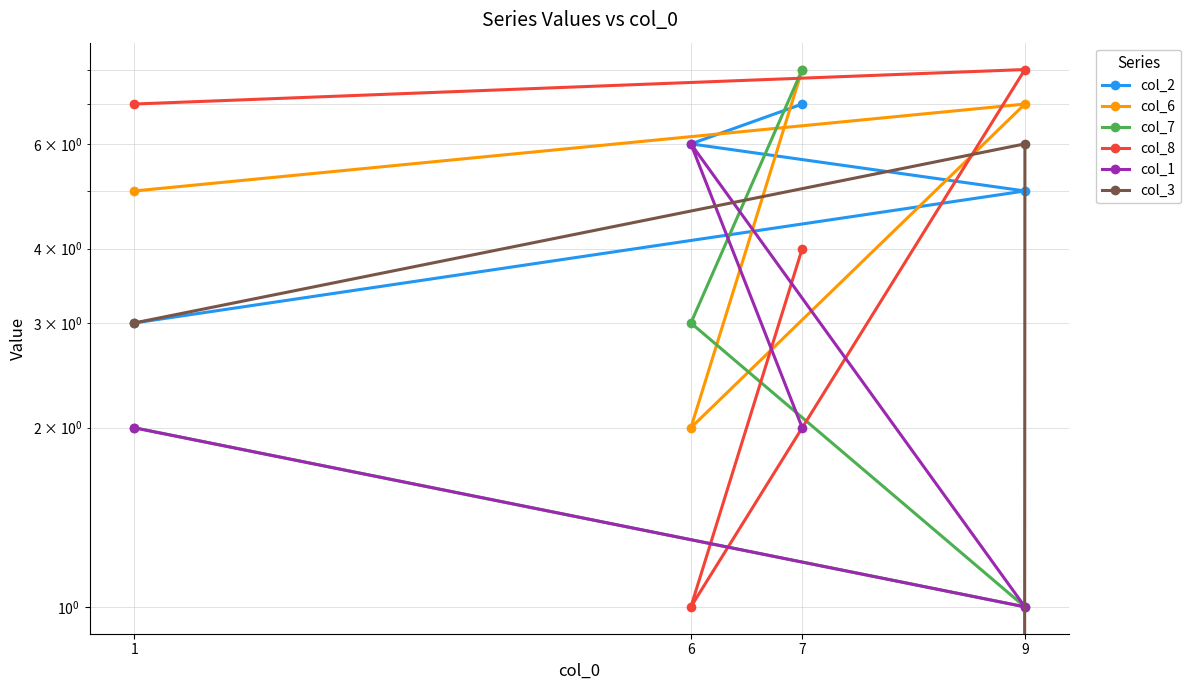

True or false: col_8 and col_3 cross at least once.

False